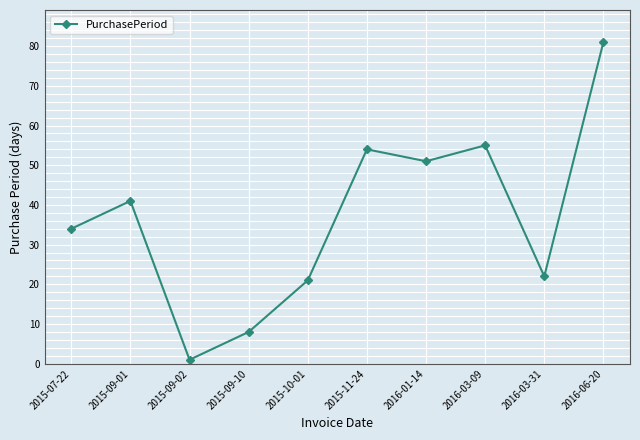

What is the difference between the values at 2016-03-31 and 2015-11-24?

32